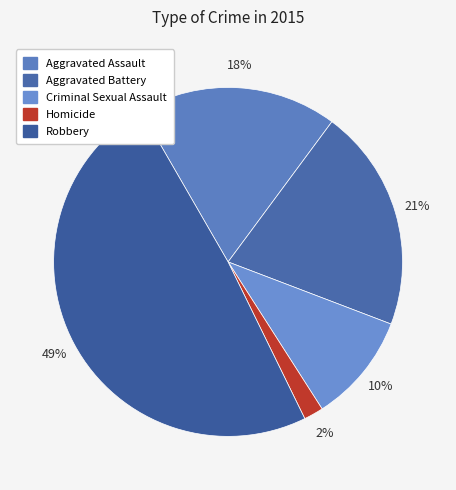

What percentage is NOT represented by Homicide?

98.2%